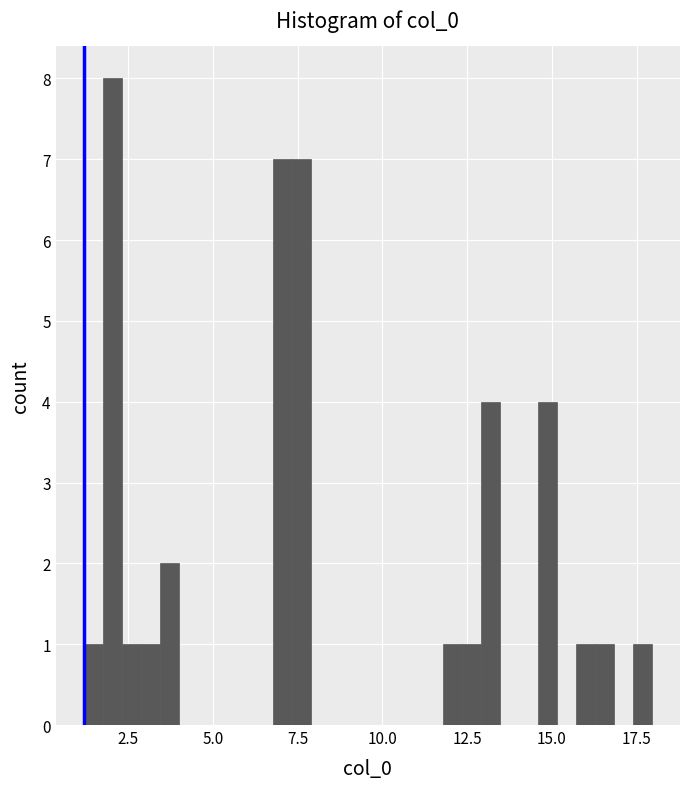

Read against the x-axis, roughly where is the centre of the tallest bar?

2.0